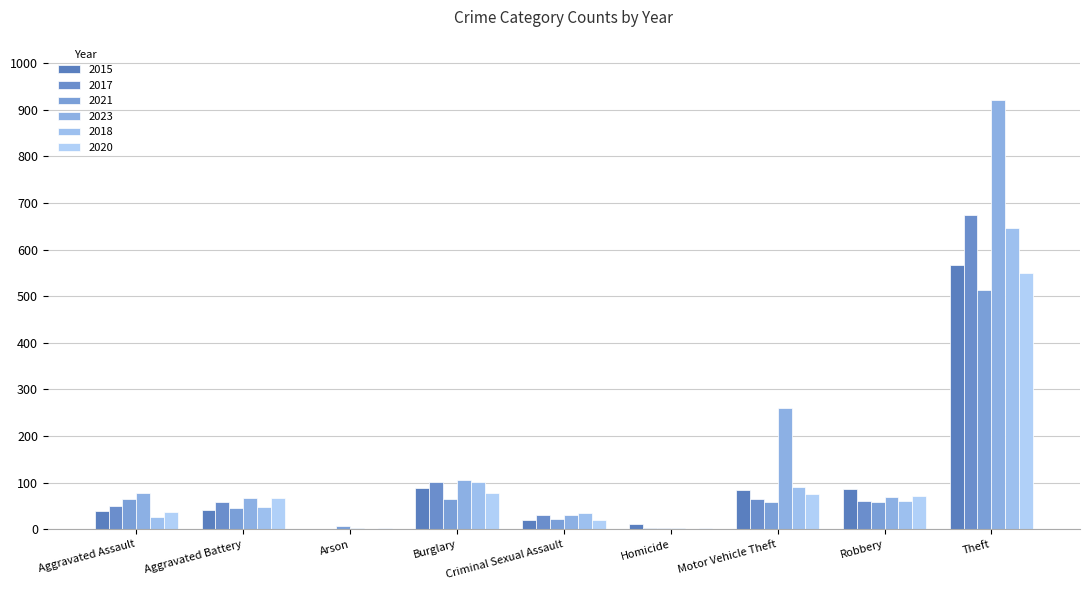

Which category has the highest value across all series?

Theft